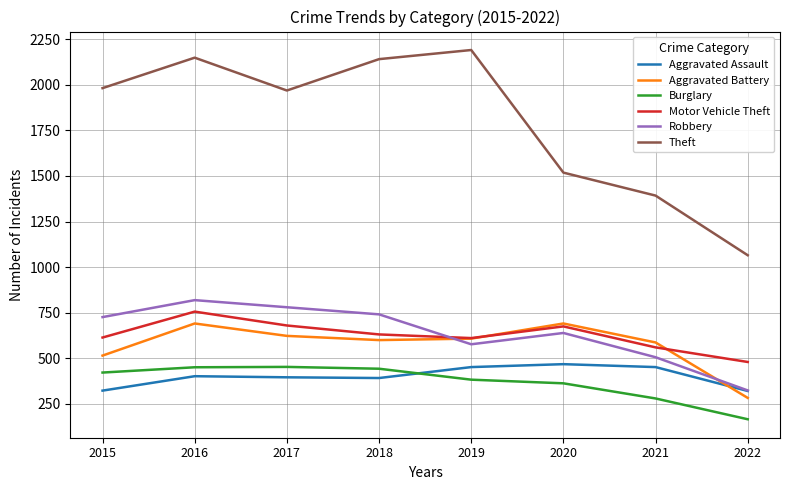

Where is the first local maximum for Theft?

2016